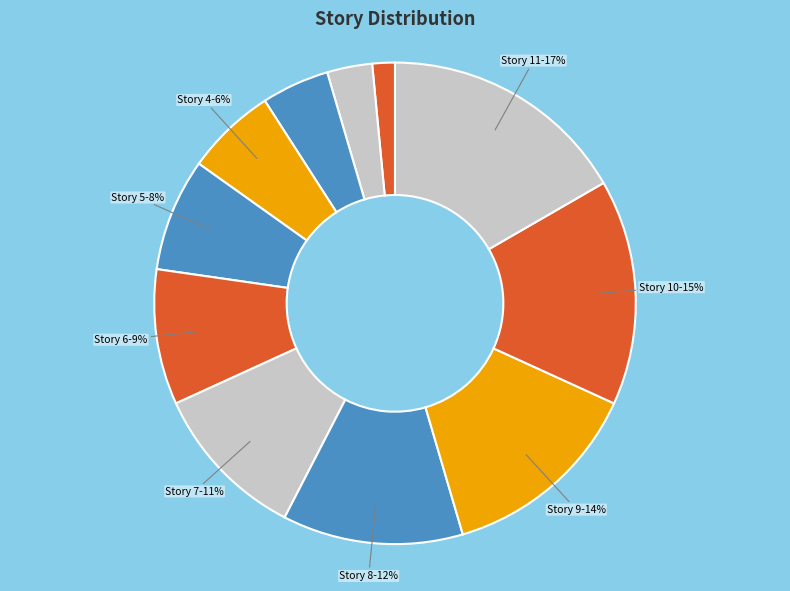

To the nearest percent, what is the difference between the largest and smallest slice percentages?

15%